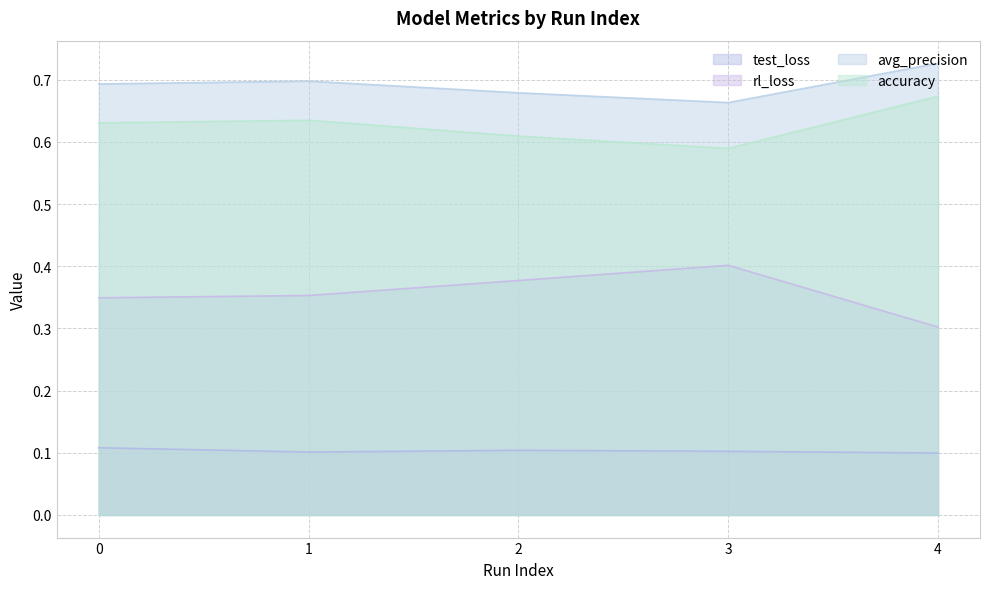

What is the value of the accuracy point at the 5th from the left?

0.7